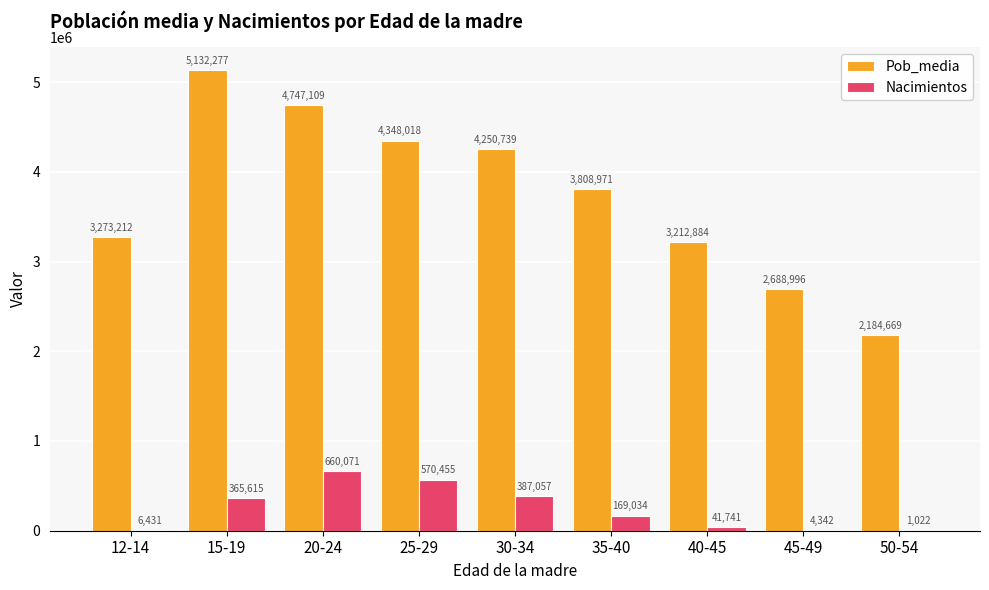

At which category is the sum across all series the highest?

15-19